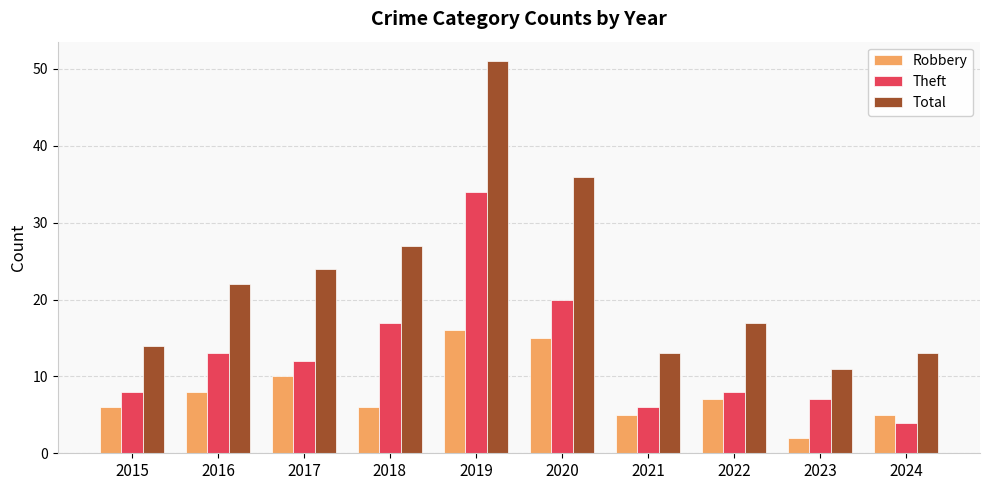

Rank the series at 2022 from highest to lowest value.

Total, Theft, Robbery